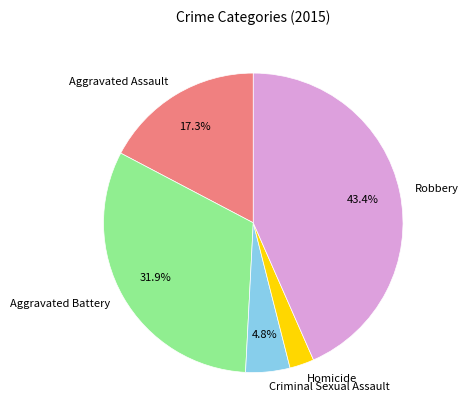

What percentage is the Aggravated Battery slice, to the nearest percent?

32%